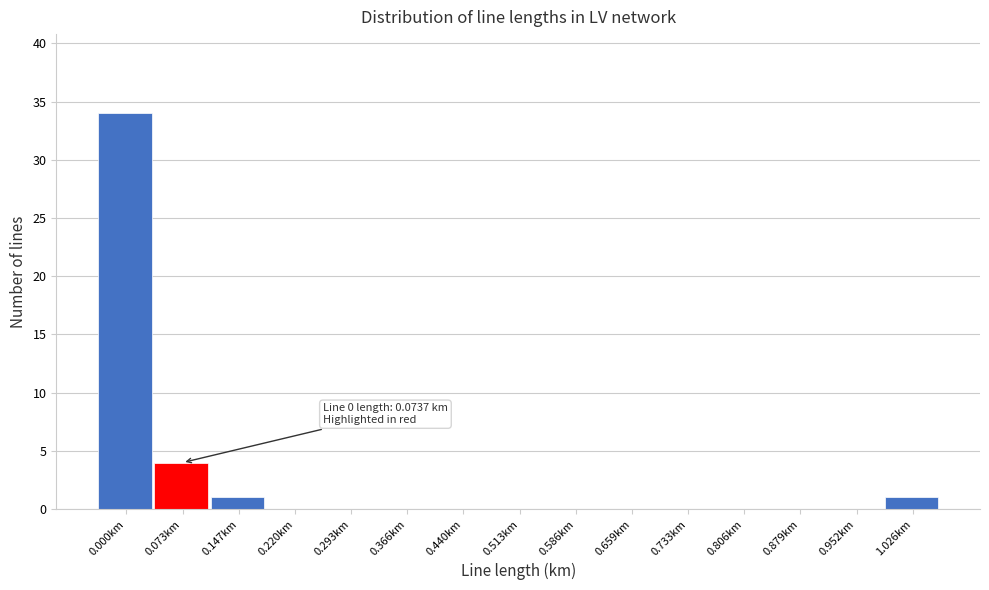

Reading left to right, extract all data points from this chart.

0.000km=34	0.073km=4	0.147km=1	0.220km=0	0.293km=0	0.366km=0	0.440km=0	0.513km=0	0.586km=0	0.659km=0	0.733km=0	0.806km=0	0.879km=0	0.952km=0	1.026km=1